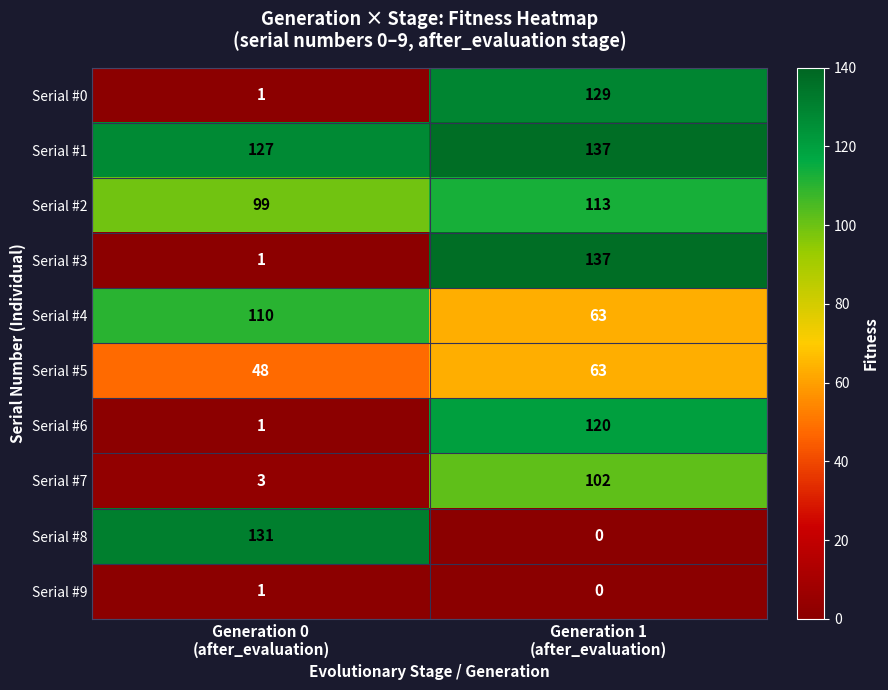

What is the maximum value for Serial #8?

131